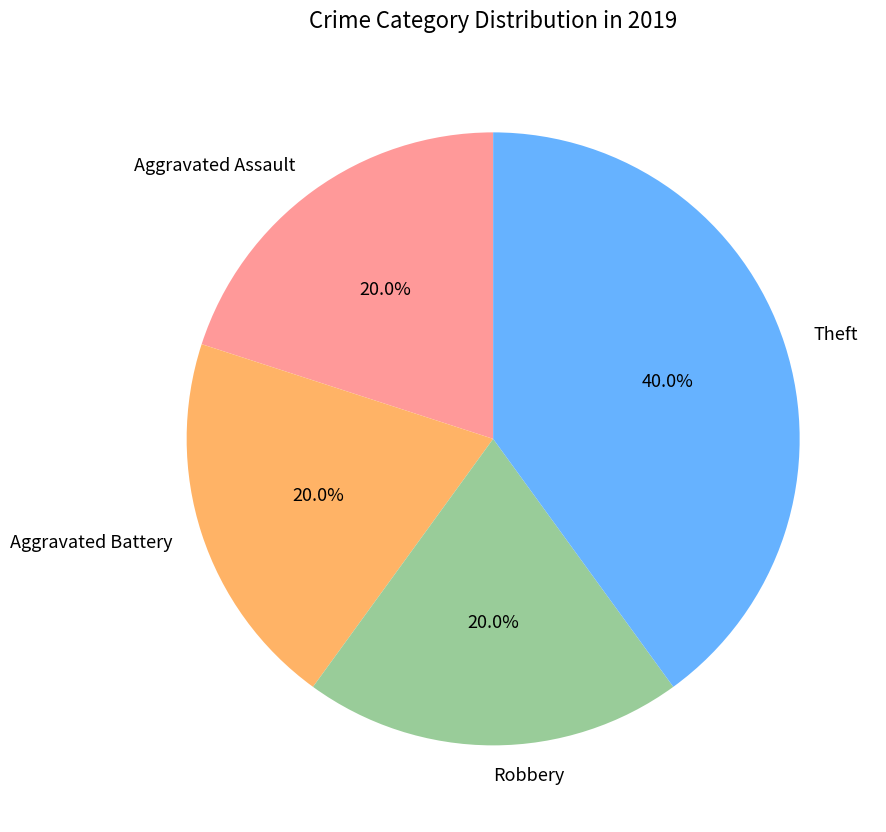

Approximately how many times larger is the value at Aggravated Battery compared to Theft?

0.5